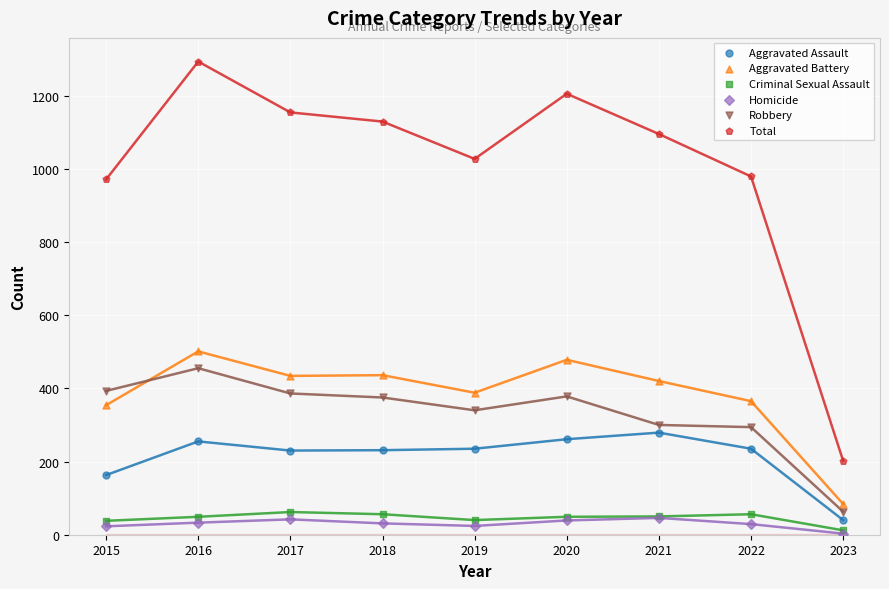

Which series has the largest Y range (max minus min)?

Total